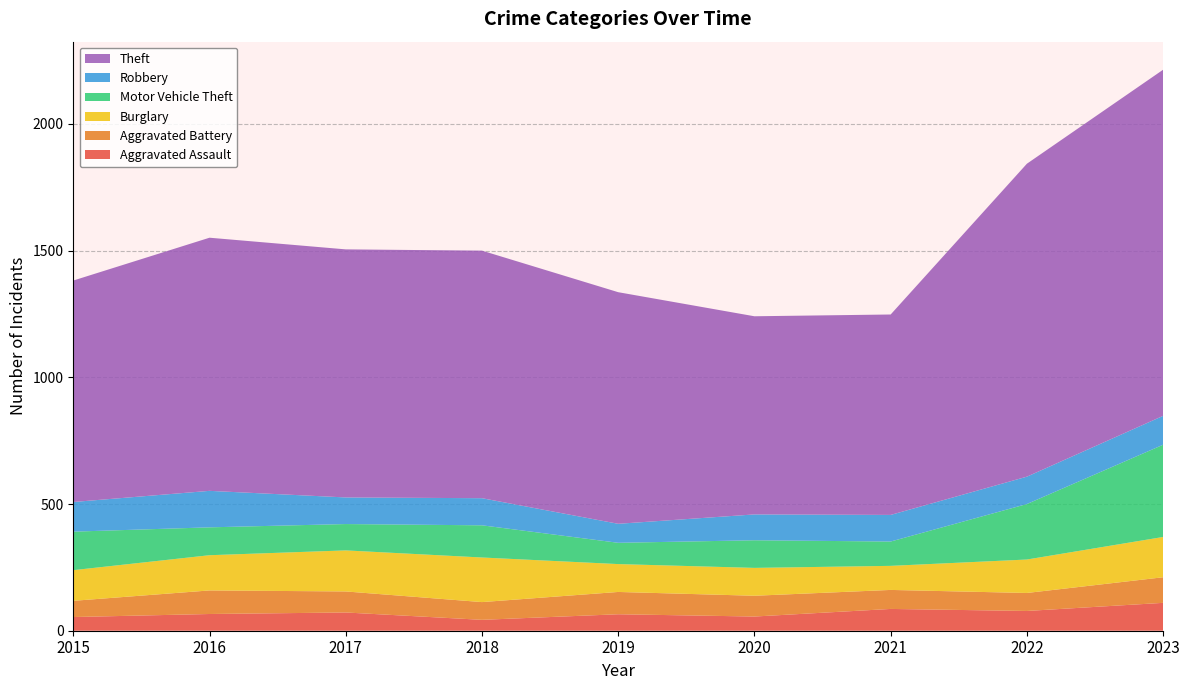

Reading right to left, transcribe all the data shown in this chart.

Aggravated Assault: 110	78	86	56	65	43	72	66	54
Aggravated Battery: 101	71	75	82	88	70	83	93	64
Burglary: 159	132	95	110	110	176	162	139	121
Motor Vehicle Theft: 364	219	96	109	84	127	104	110	152
Robbery: 114	108	105	102	75	107	105	144	117
Theft: 1366	1235	791	782	914	977	979	999	874